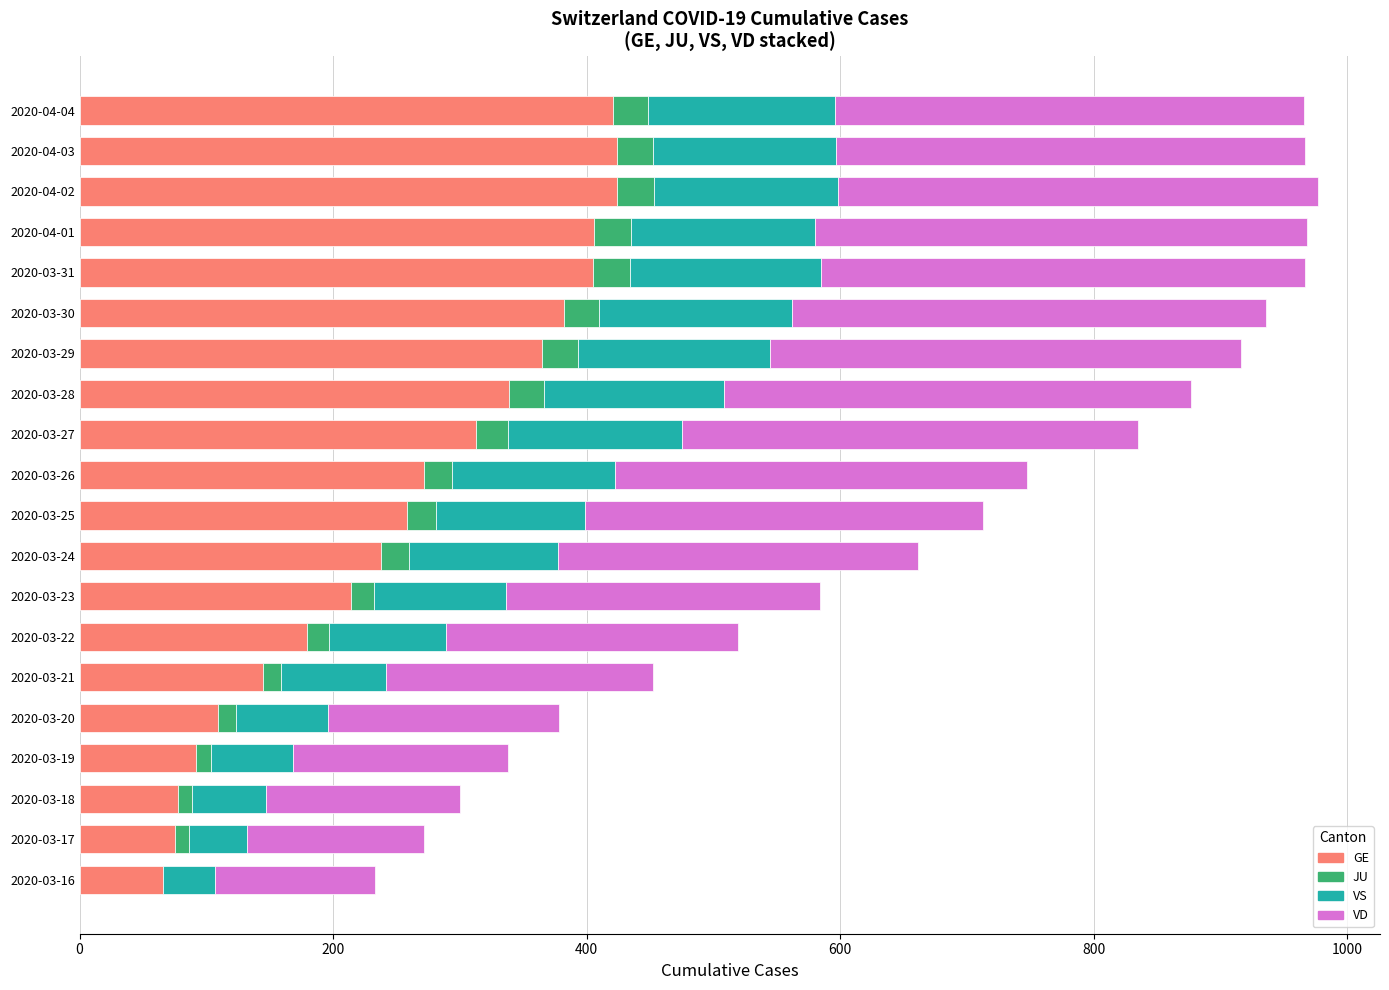

True or false: GE has a value of 238 at 2020-03-24.

True